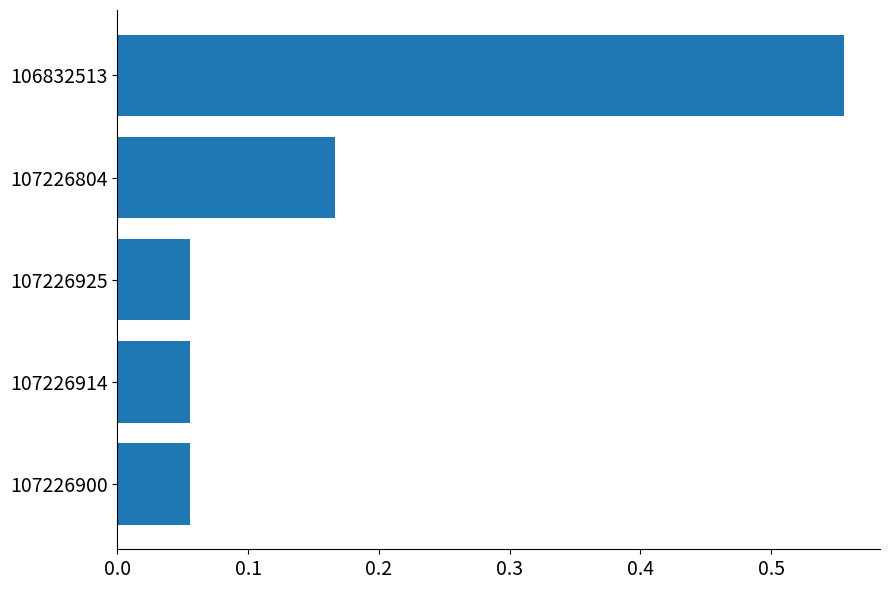

Count the values in the range 0 to 1.

5